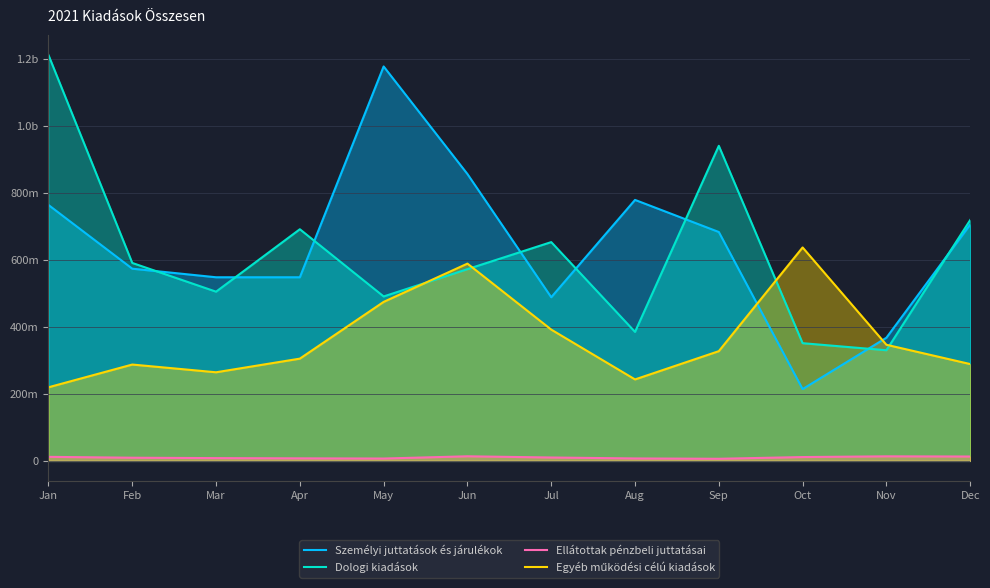

What is the difference between the highest and lowest values at Sep?

934066251.3